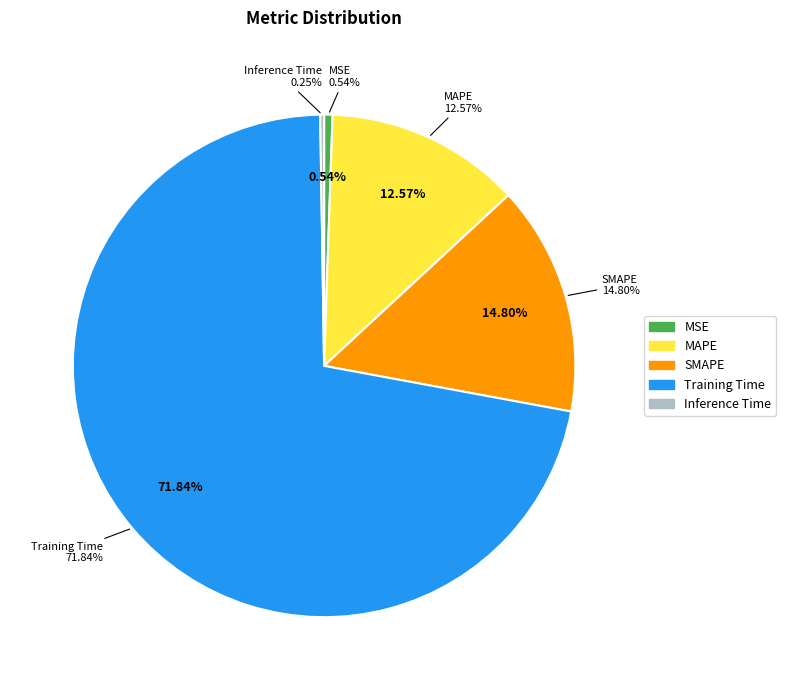

What is the smallest slice in the pie chart?

Inference Time